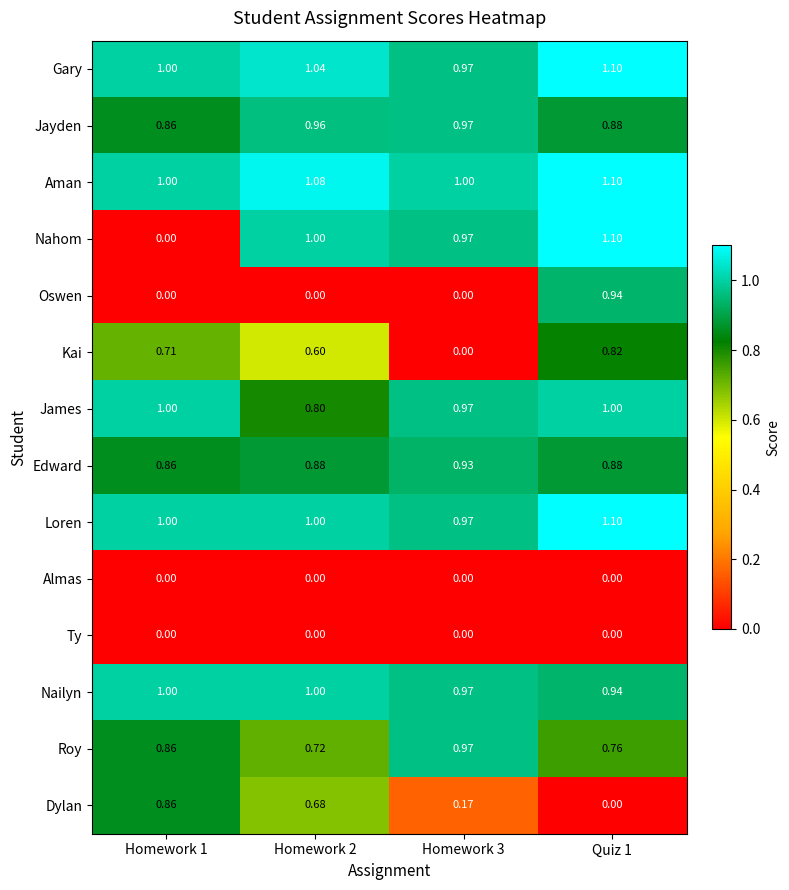

Which series has the largest range (max minus min)?

Nahom